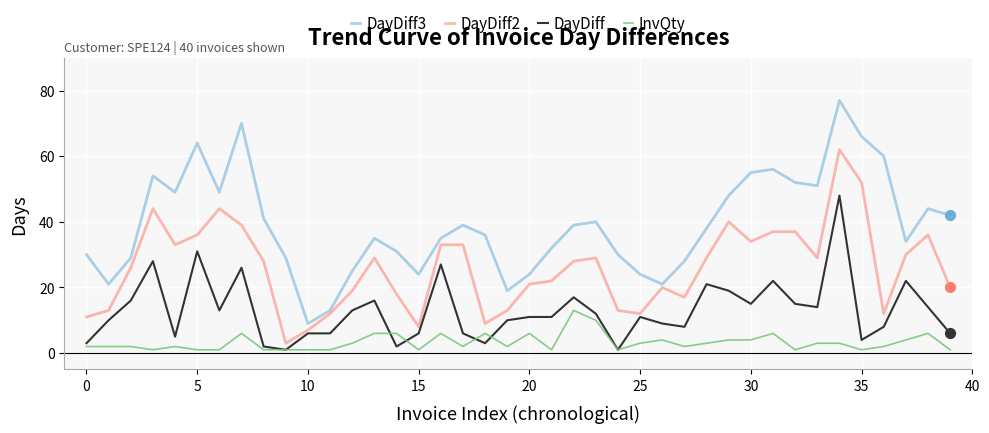

Which series has the widest spread of values?

DayDiff3